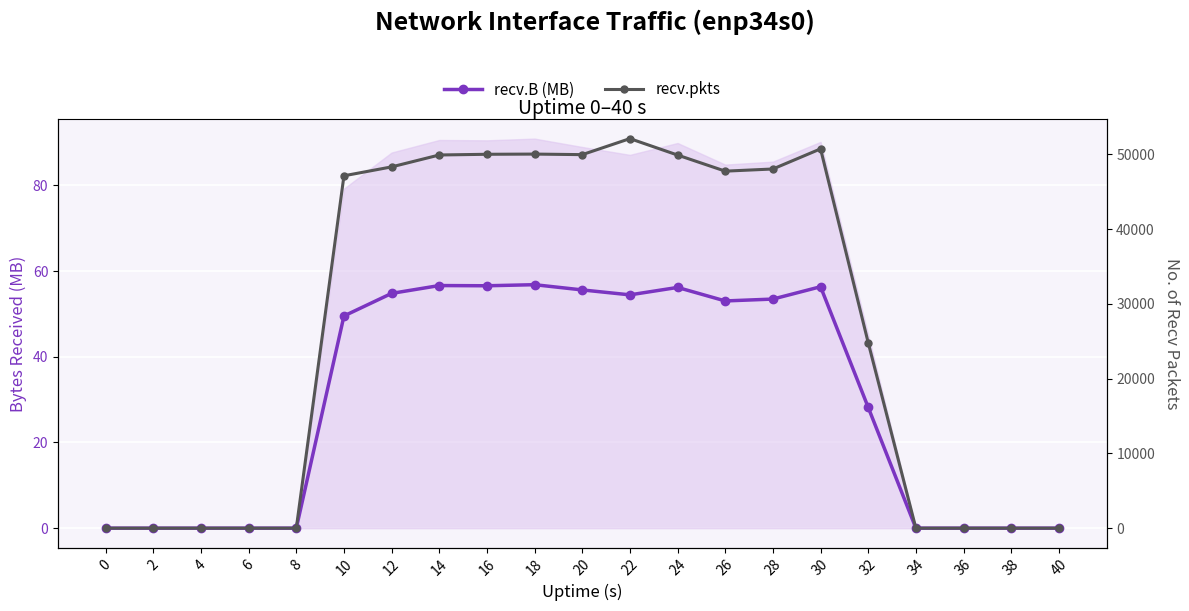

Does the chart display data point markers on the line(s)?

Yes